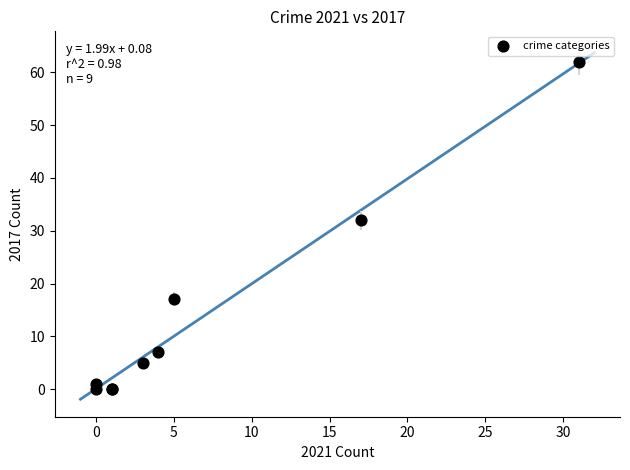

What Y value in the scatter plot is closest to 31?

32